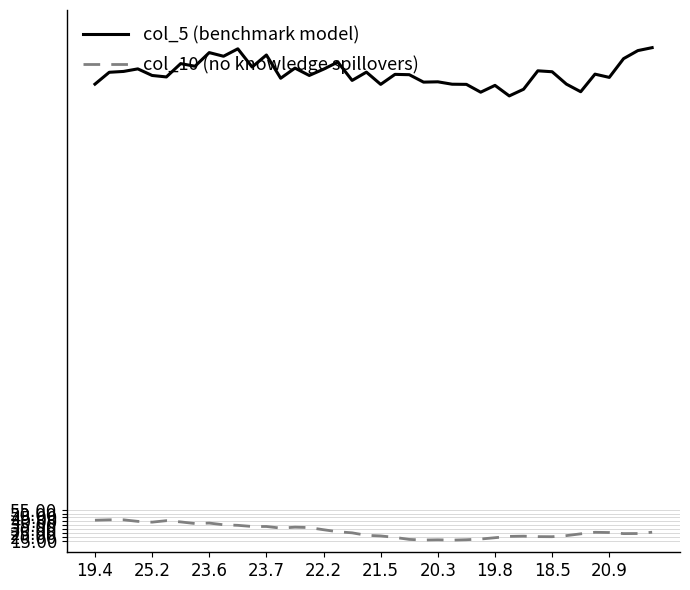

True or false: col_5 (benchmark model) and col_10 (no knowledge spillovers) intersect in this chart.

False